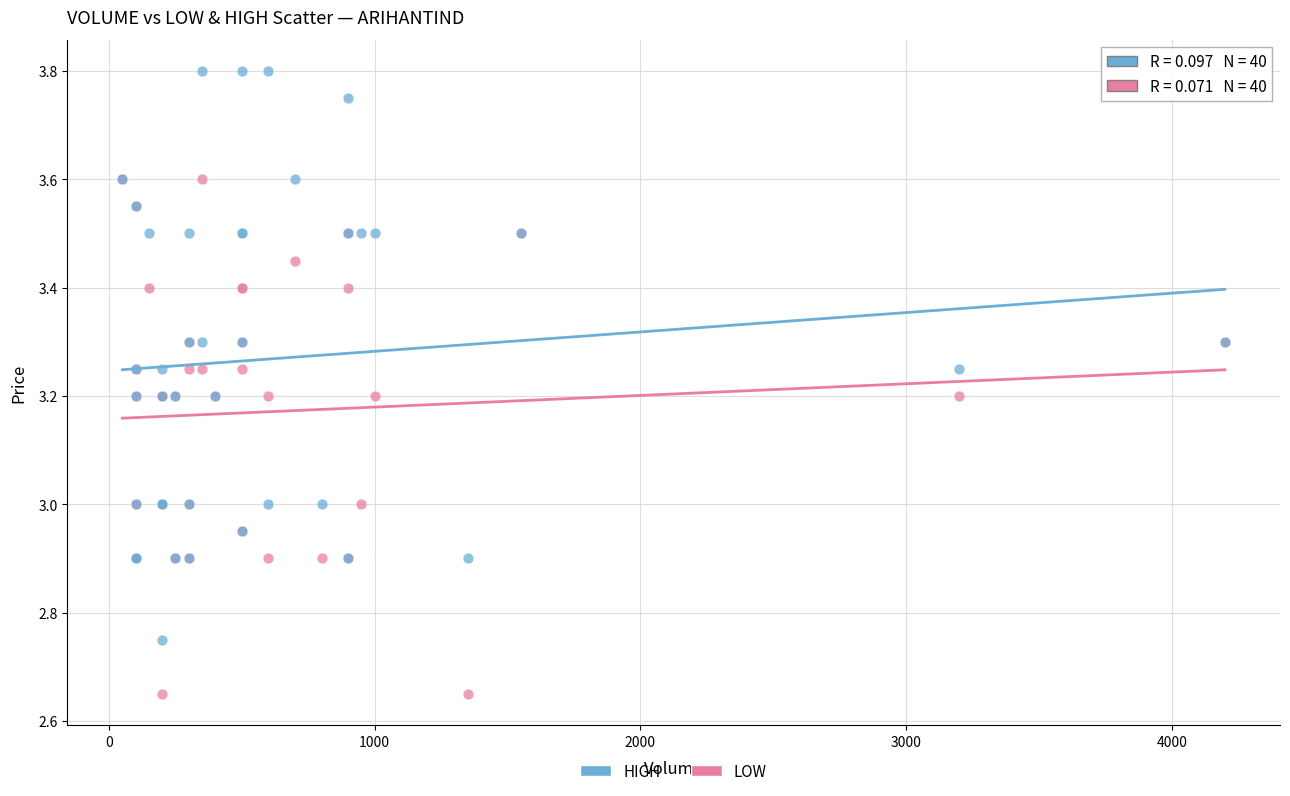

What are all the series names shown in the legend?

HIGH, LOW